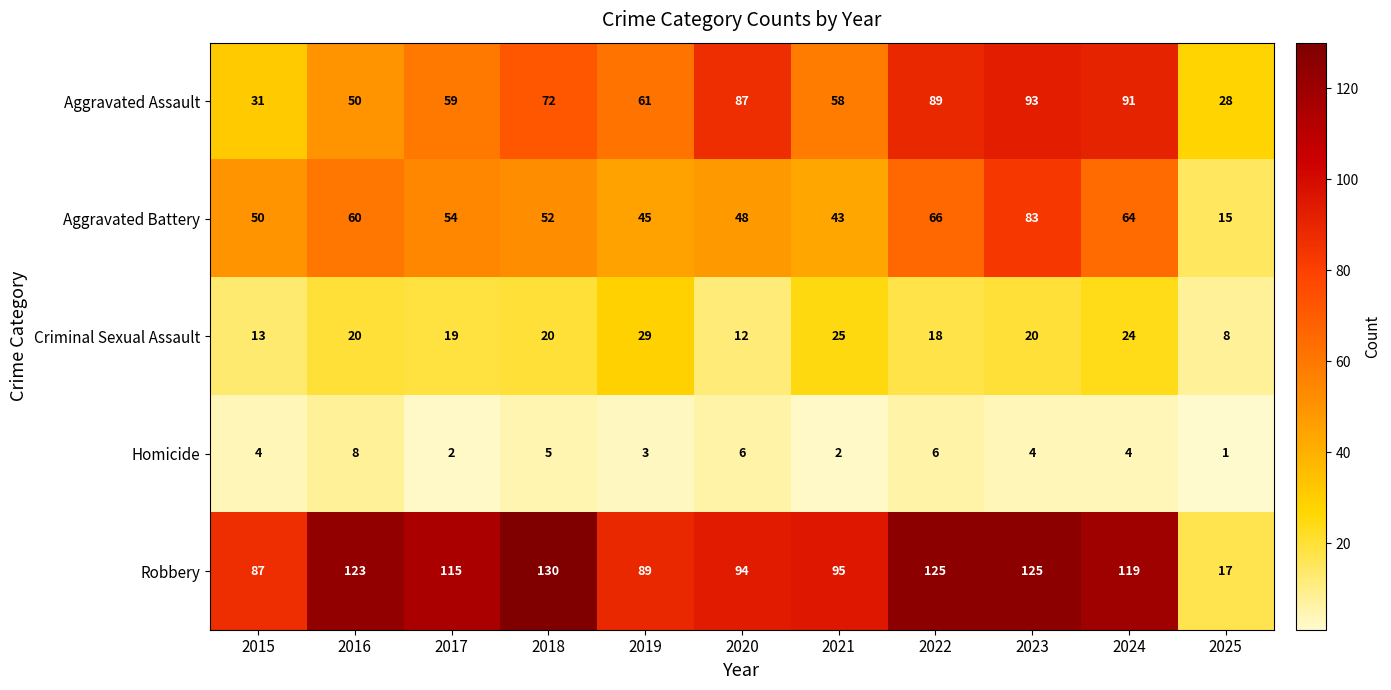

At which category does the chart reach its minimum across all series?

2025